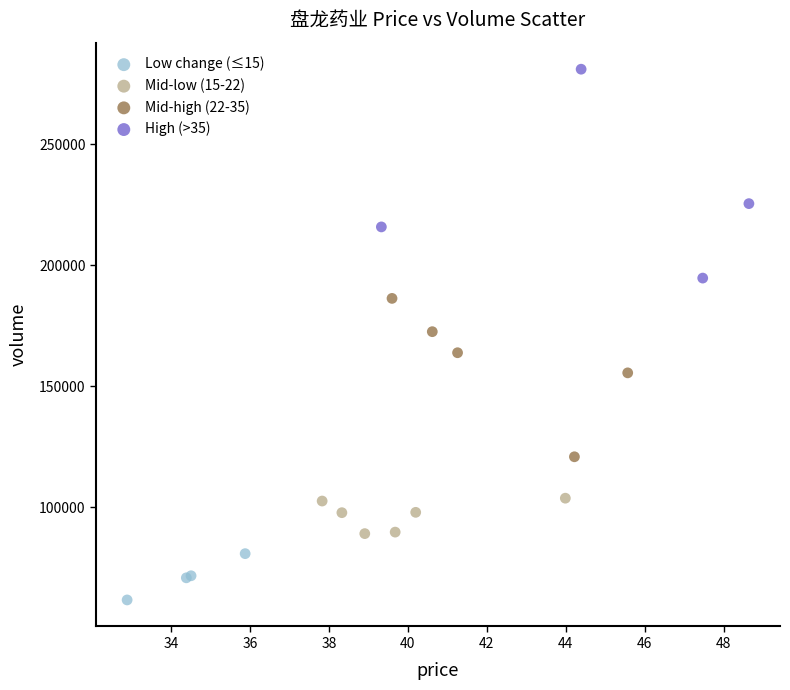

Which series has the largest Y range (max minus min)?

High (>35)